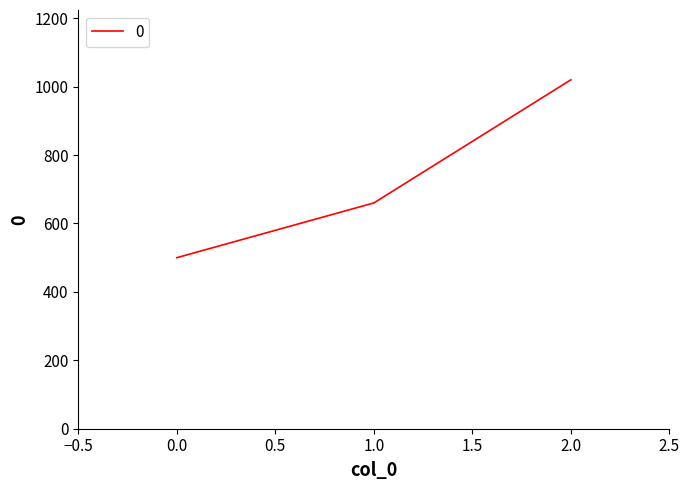

Read the value at 2.0.

1020